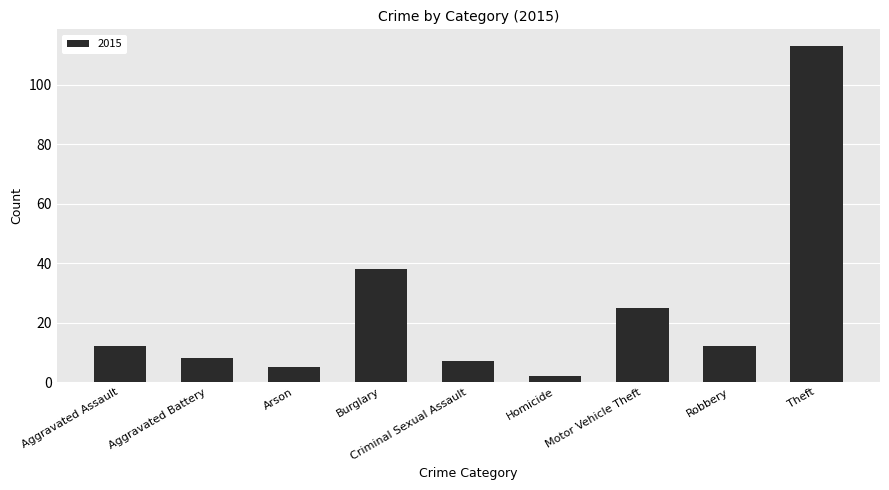

At which label is the value closest to 57?

Burglary